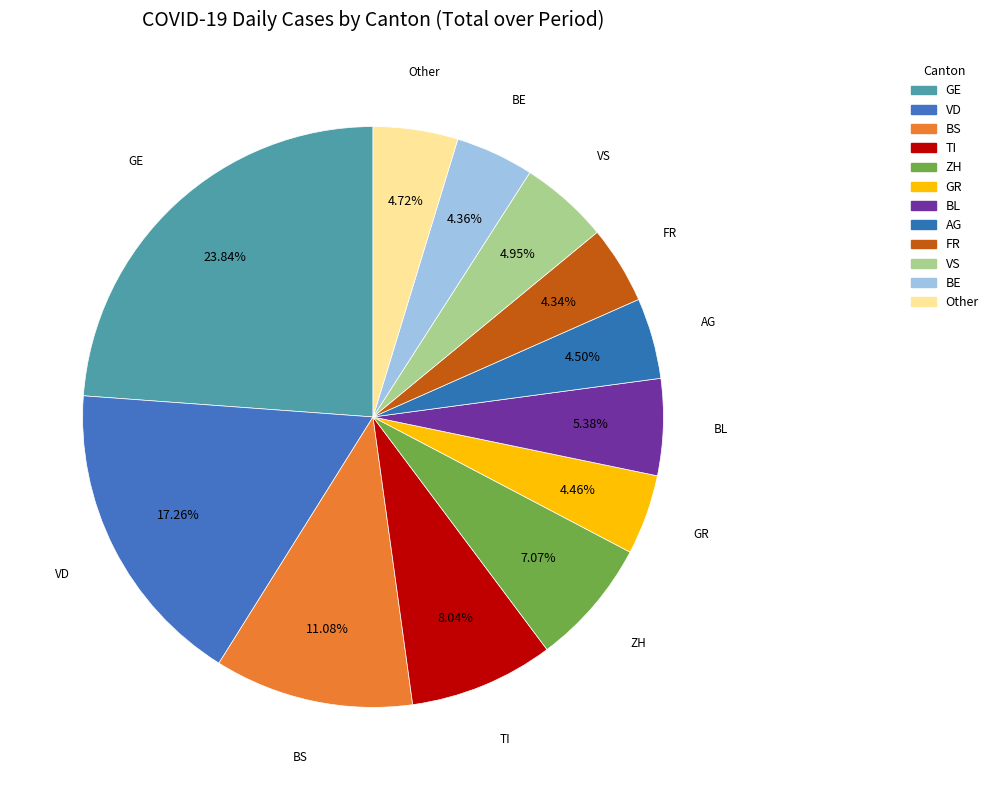

Which has a higher value, GR or FR?

GR